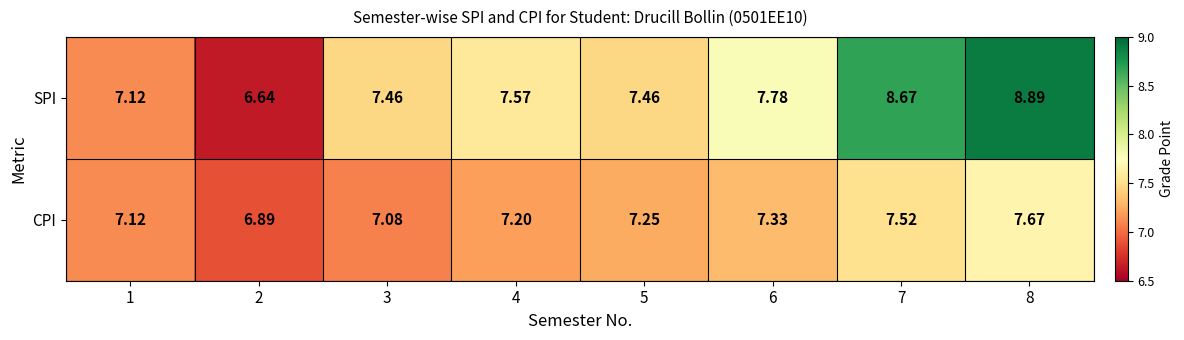

List the series in order of their peak value, highest first.

SPI, CPI